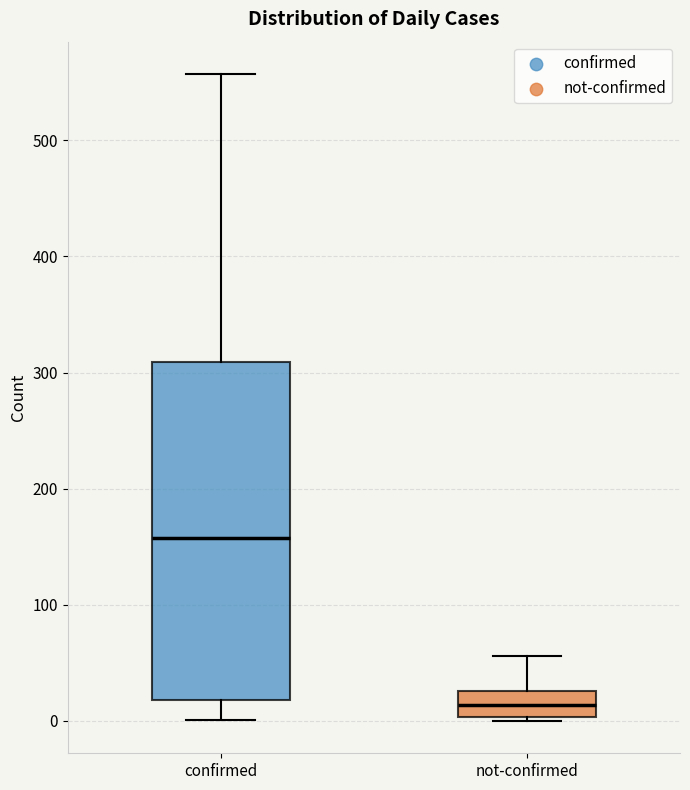

Where does the upper whisker of the box for confirmed end on the y-axis? The values are not printed on the chart, so give them approximately, as read against the axis.

560